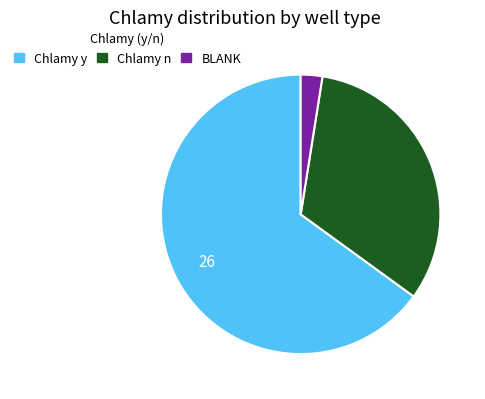

Does Chlamy y account for over 50% of the chart?

Yes